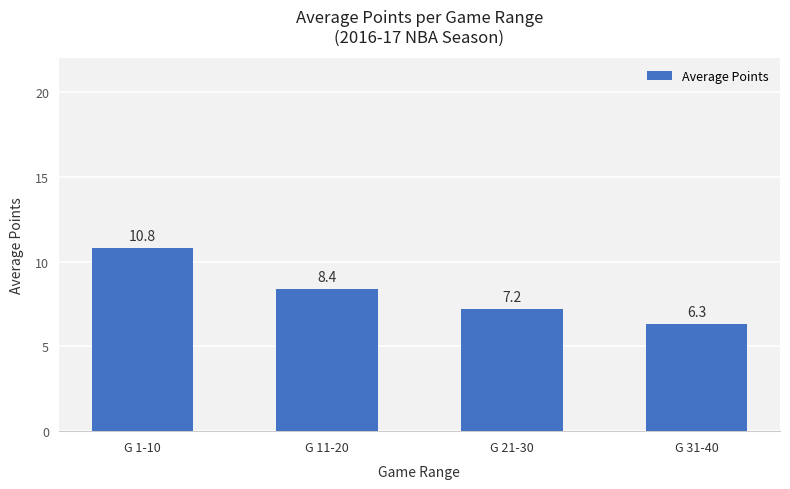

Rank the categories by value from lowest to highest.

G 31-40, G 21-30, G 11-20, G 1-10